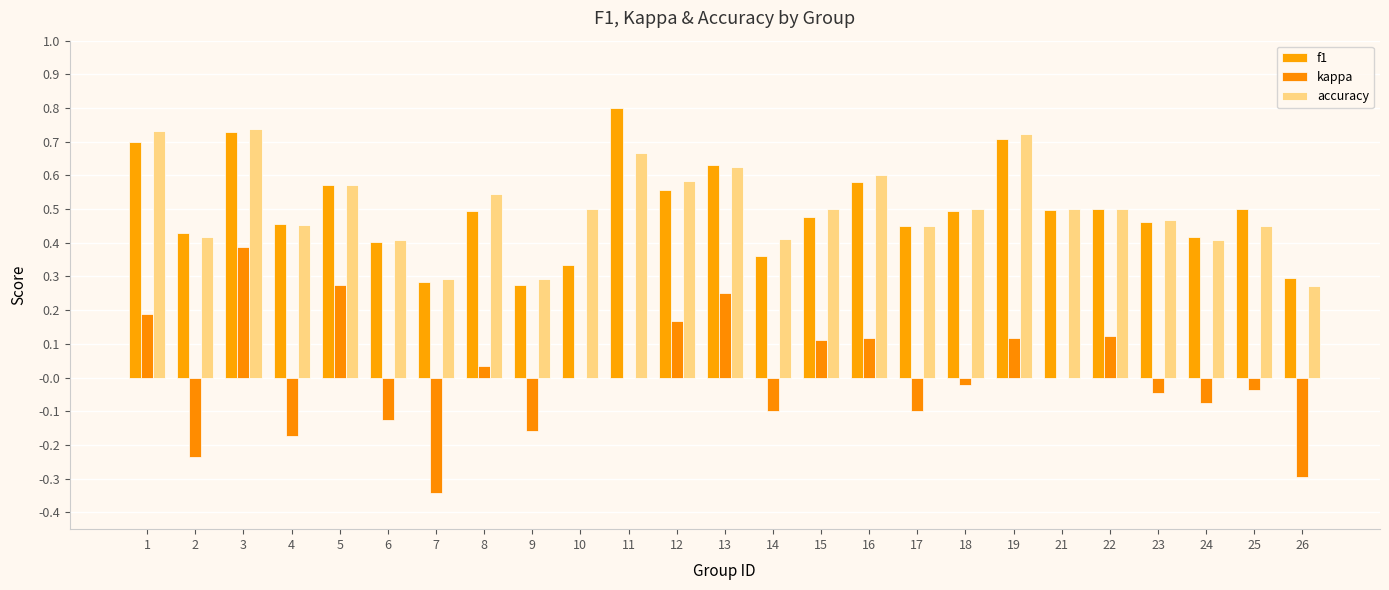

The value of accuracy at 24 is 0.2. True or false?

False